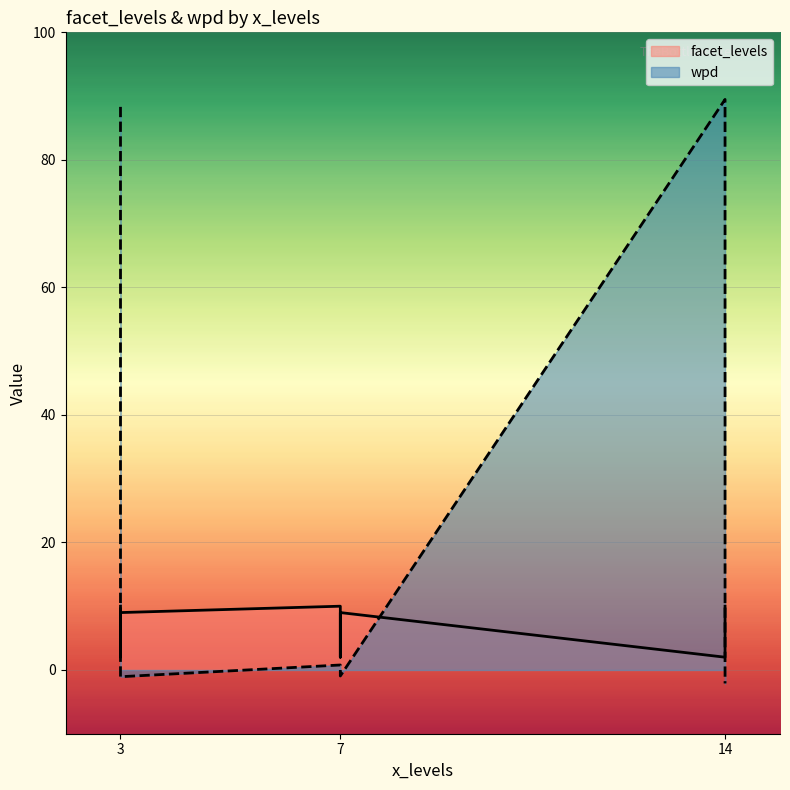

How many lines are shown in the chart?

2